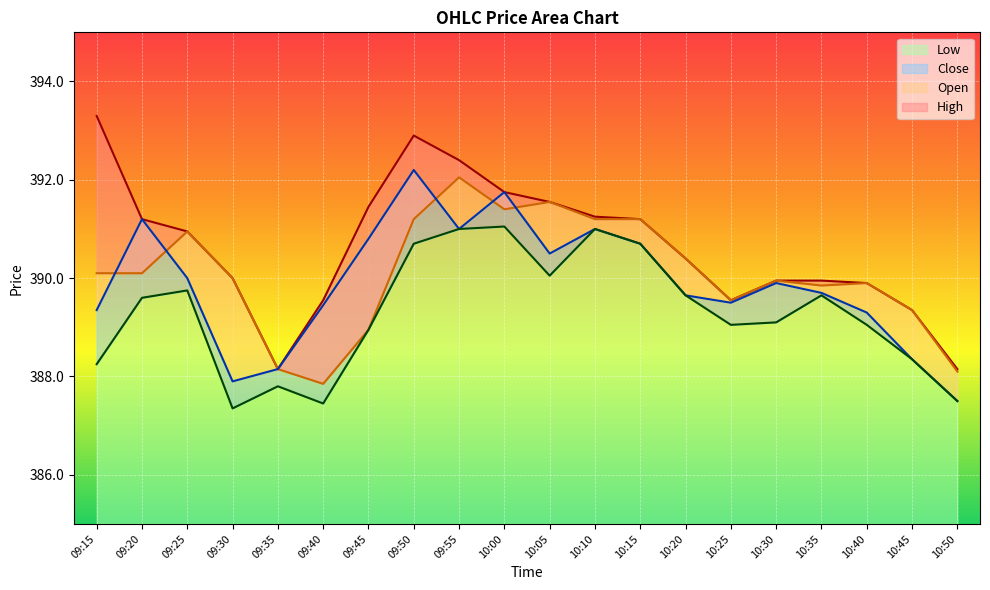

How many lines are shown in the chart?

4